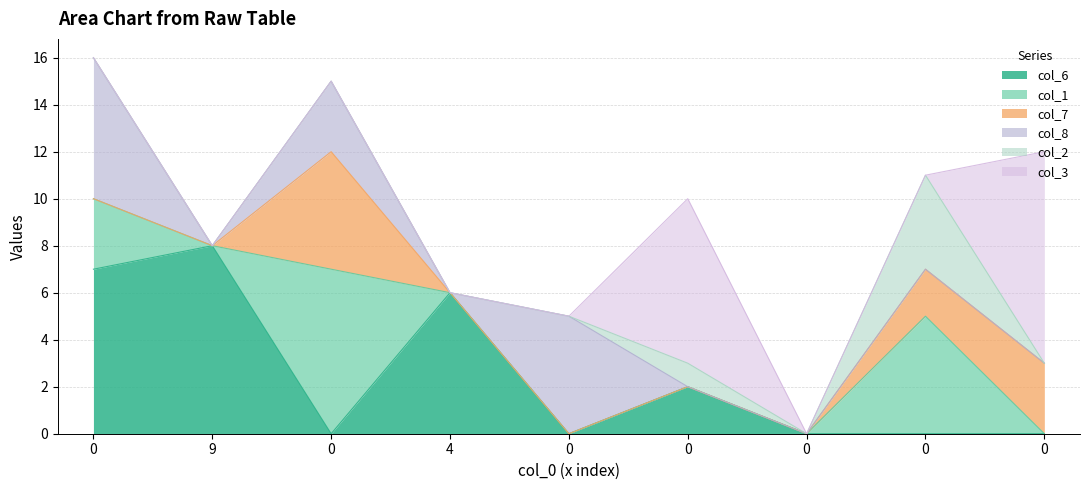

Does the chart display data point markers on the line(s)?

No